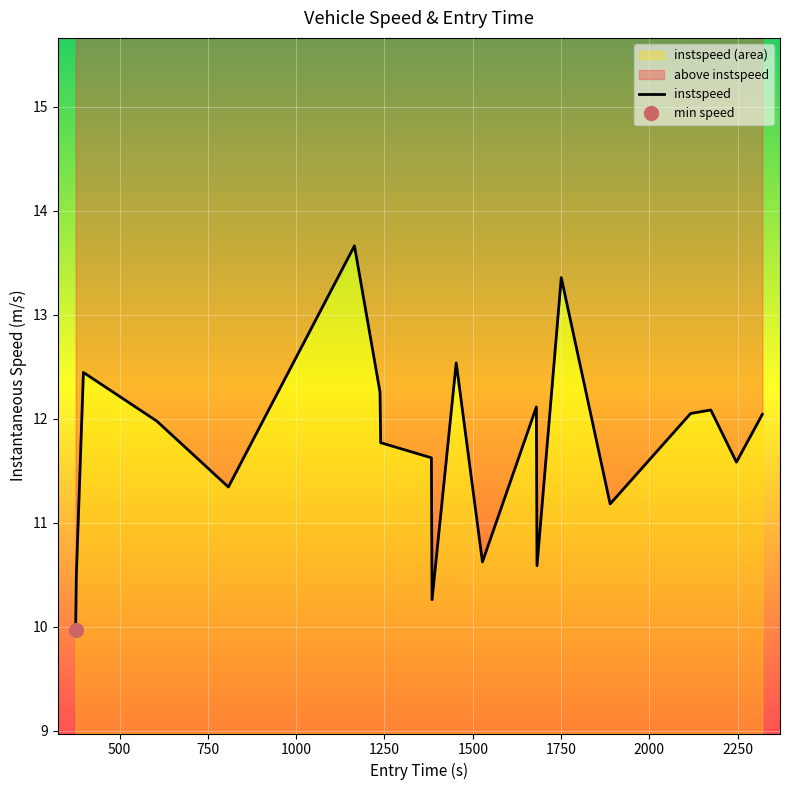

How many interior local valleys (lower than both neighbors) does the data have?

6